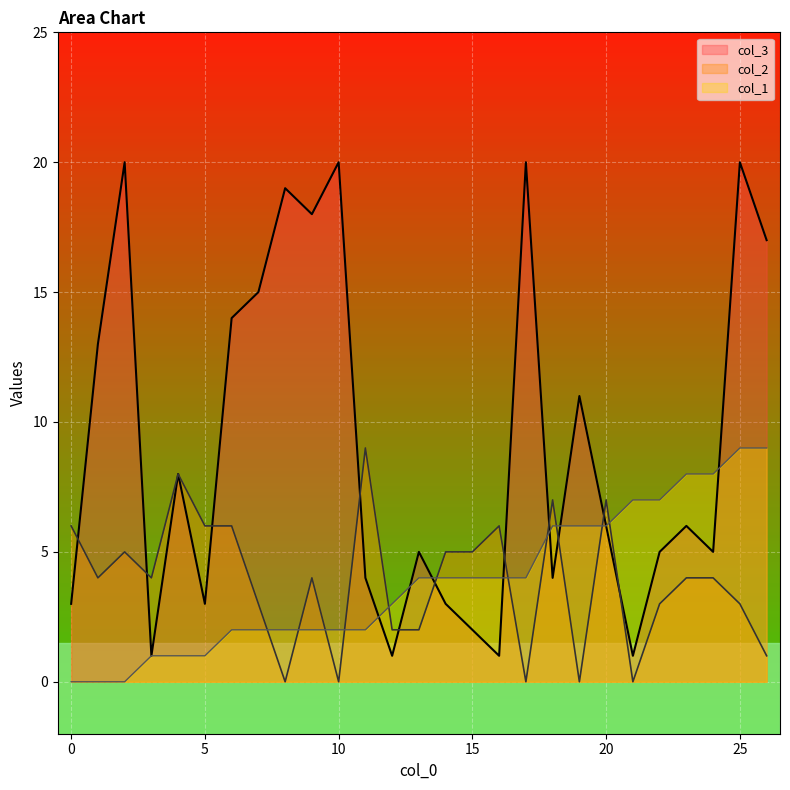

Is it true that col_1 equals 4 at 15?

True